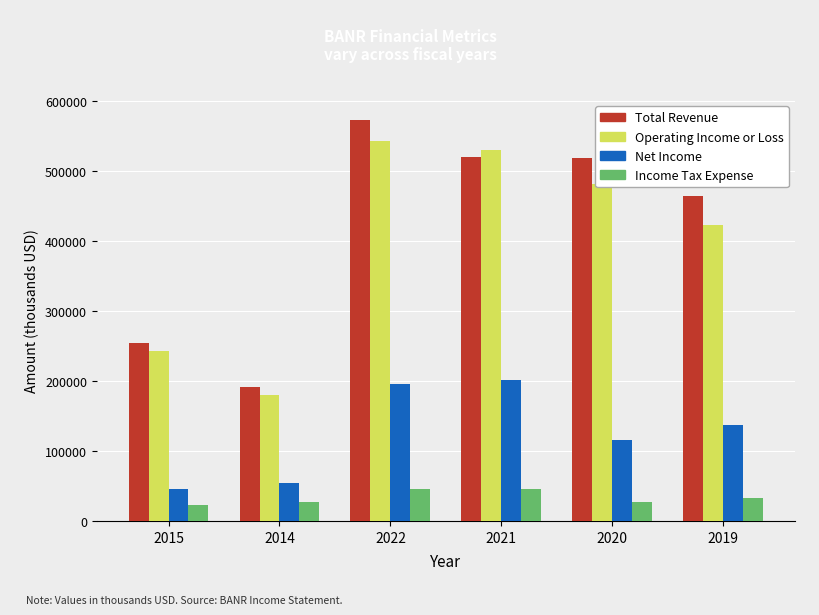

What is the value of the Total Revenue bar at the 3rd from the left?

572600